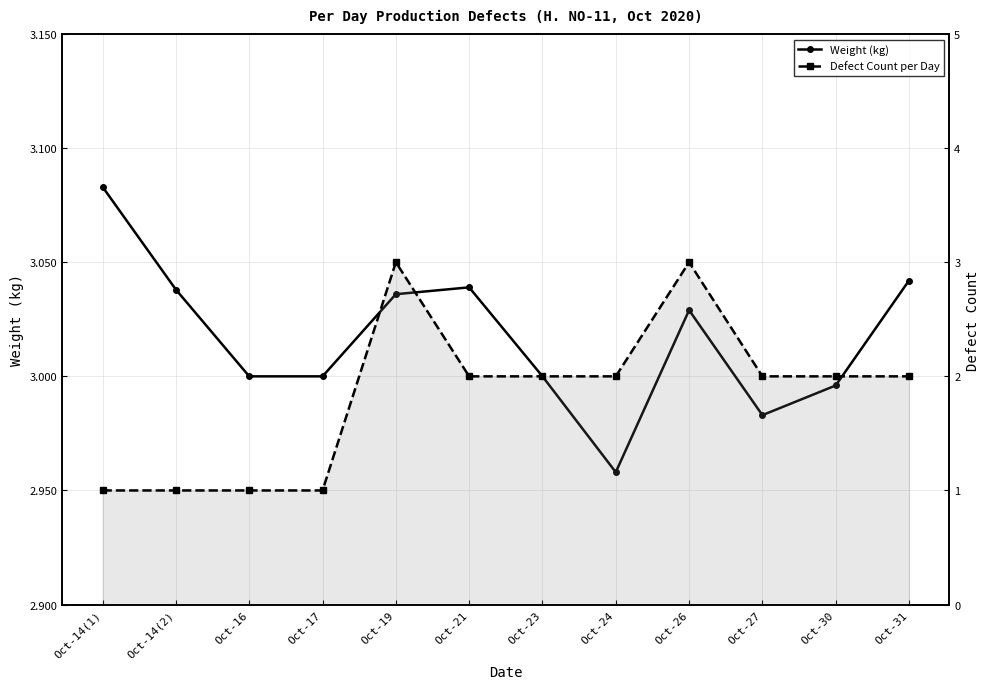

Reading right to left, transcribe all the data shown in this chart.

Weight (kg): 3.0	3.0	3.0	3.0	3.0	3.0	3.0	3.0	3.0	3.0	3.0	3.1
Defect Count per Day: 2.0	2.0	2.0	3.0	2.0	2.0	2.0	3.0	1.0	1.0	1.0	1.0